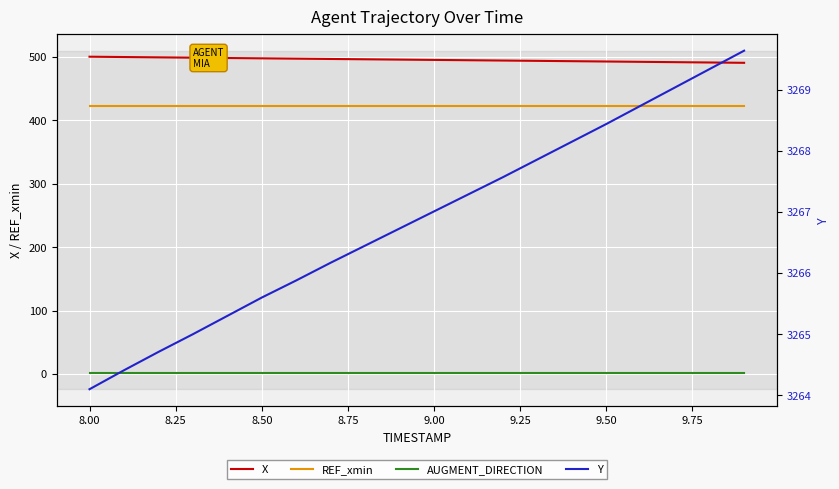

Rank the series by their maximum value, from lowest to highest.

AUGMENT_DIRECTION, REF_xmin, X, Y